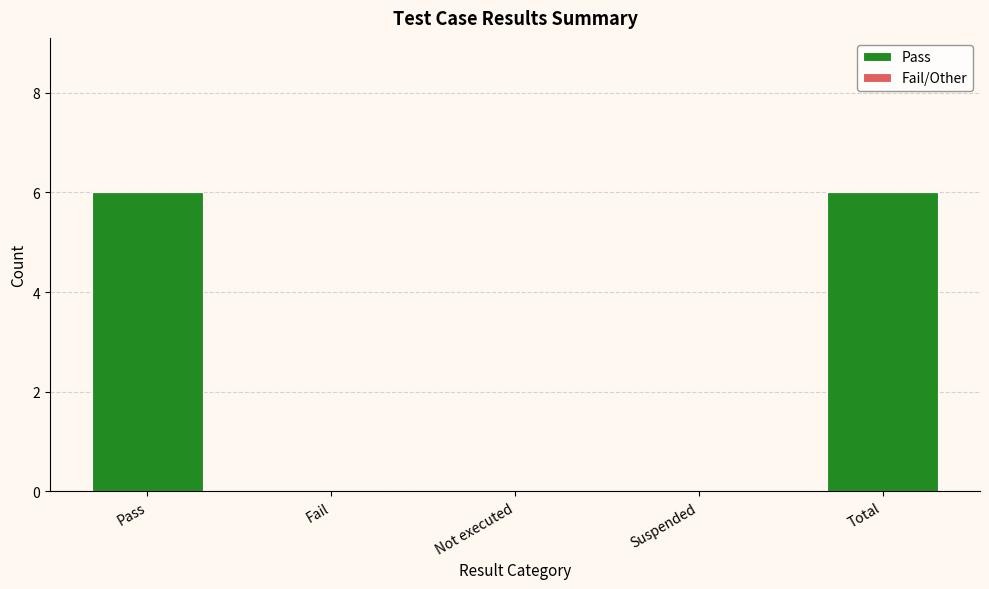

Between Suspended and Pass, which is larger?

Pass